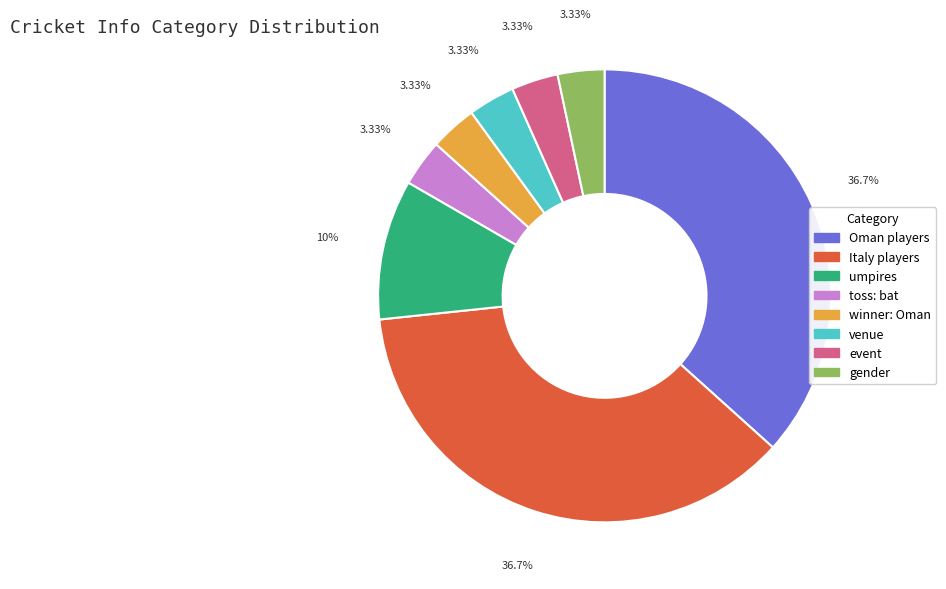

Do Italy players and event together represent more than half of the pie?

No